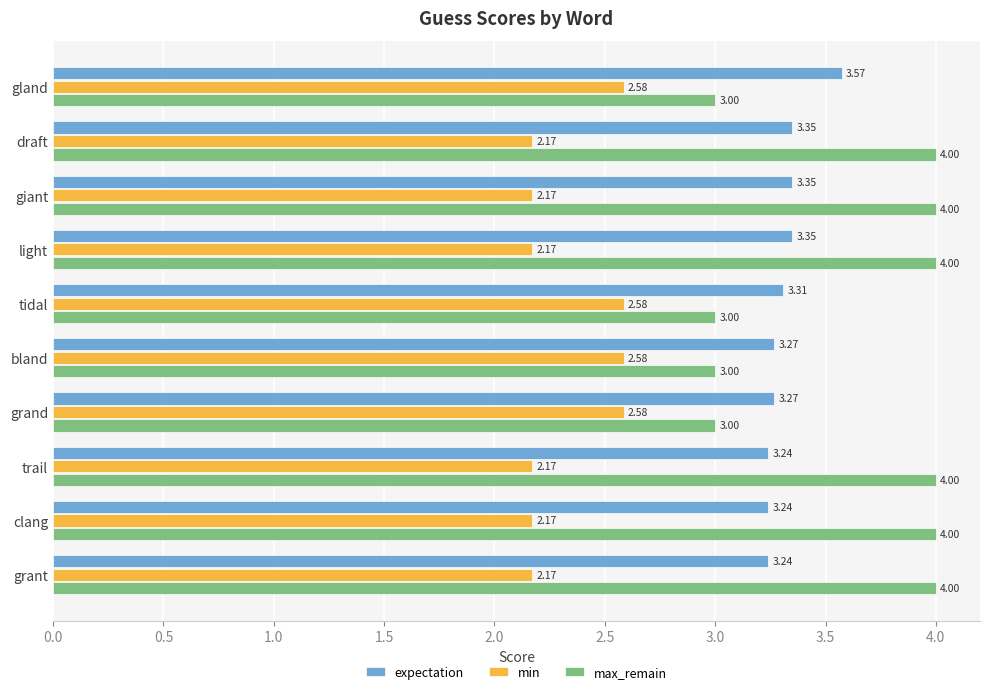

At how many categories does at least one series exceed 2?

10